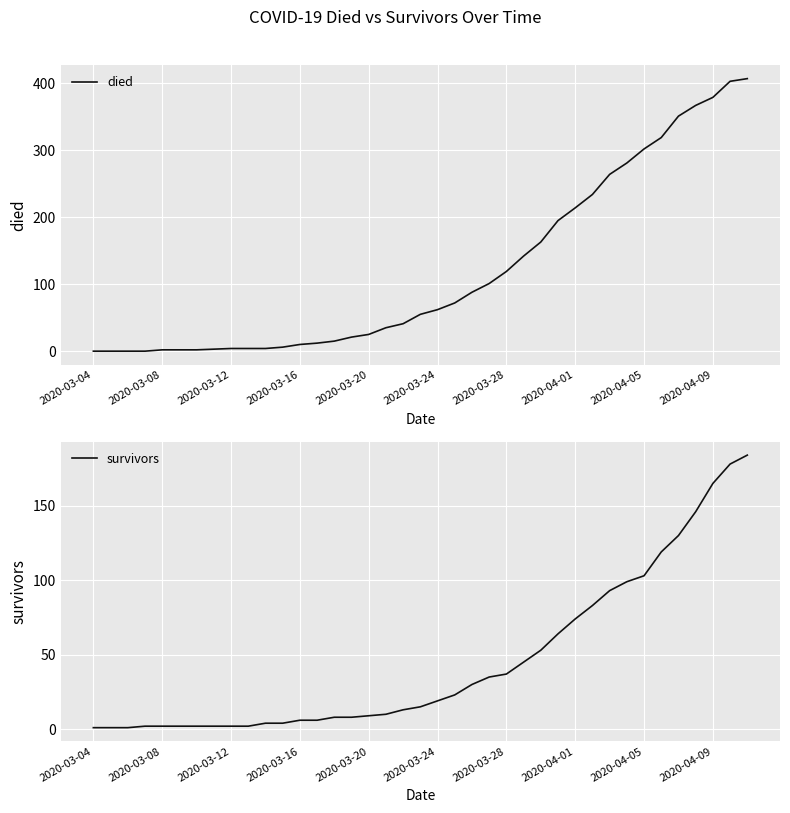

What is the highest value of the died series?

407